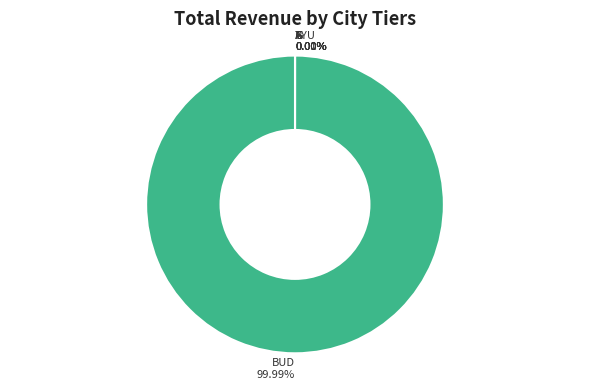

What percentage is the BUD slice, to the nearest percent?

100%